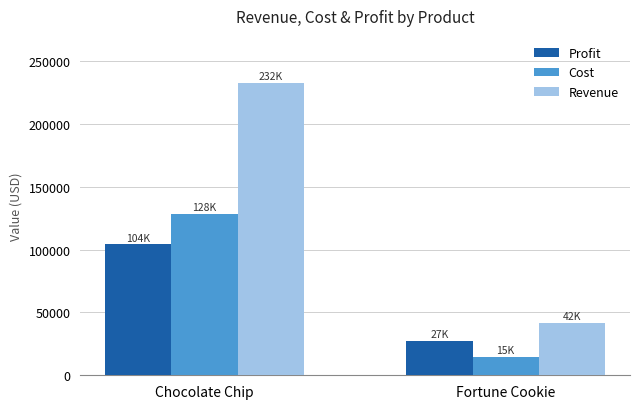

Which series has the largest total across all categories?

Revenue